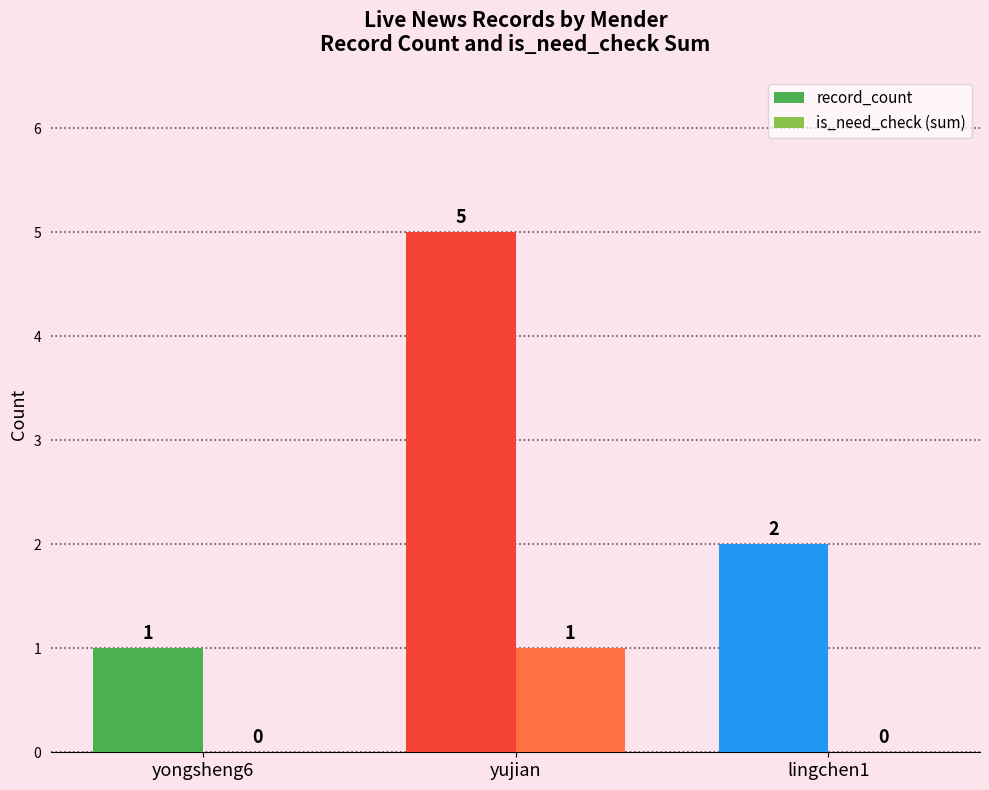

Between yongsheng6 and lingchen1, which series saw the biggest shift?

record_count